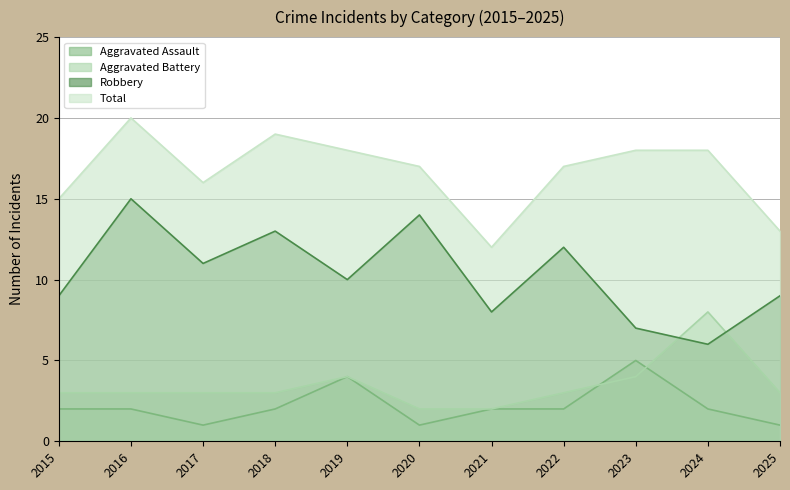

What is the value of the Robbery point at the 11th from the left?

9